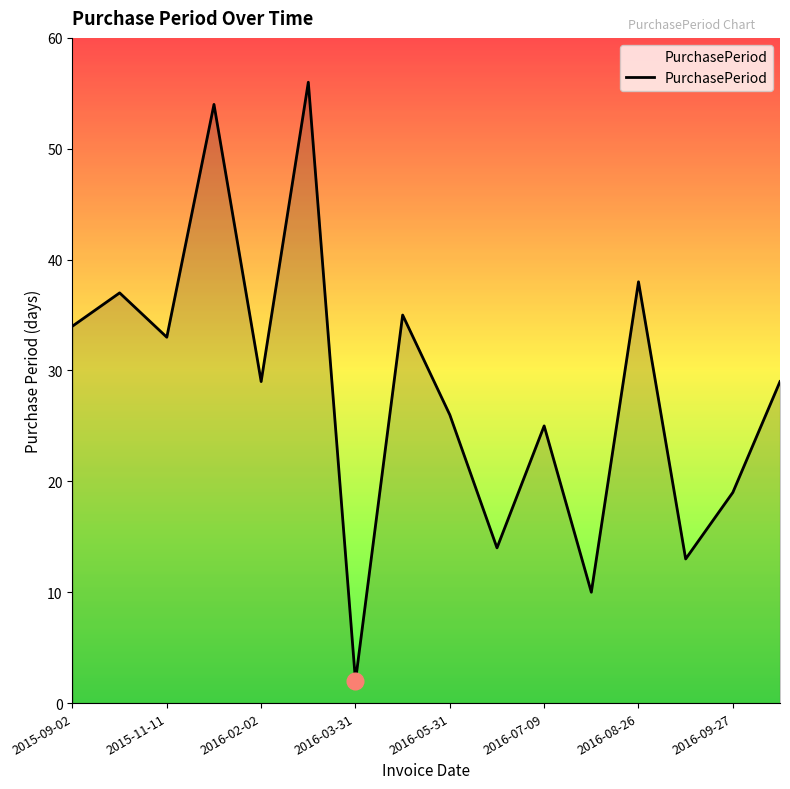

What is the greatest value displayed?

56